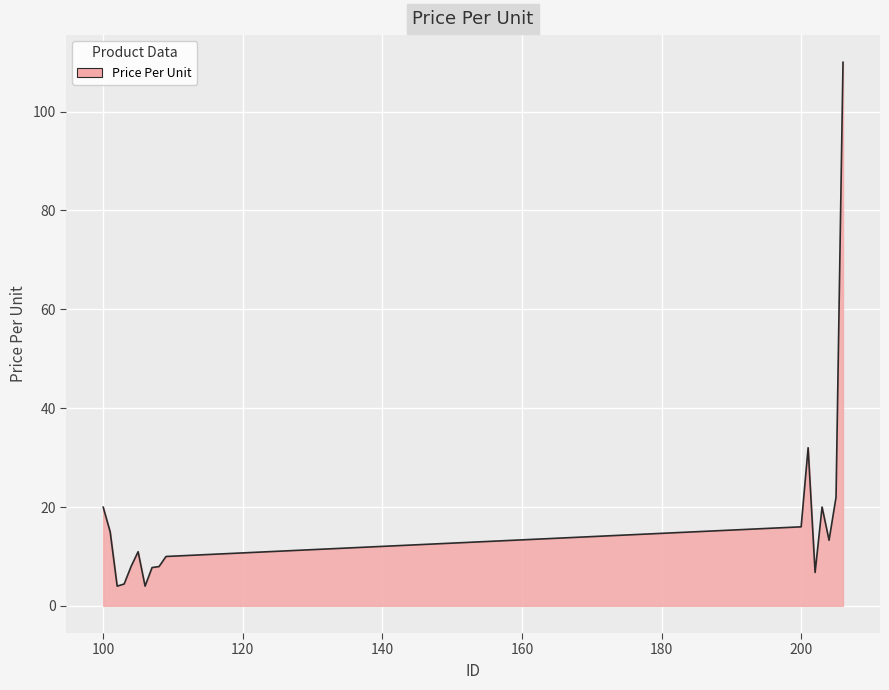

What is the difference between the maximum and minimum values?

106.0